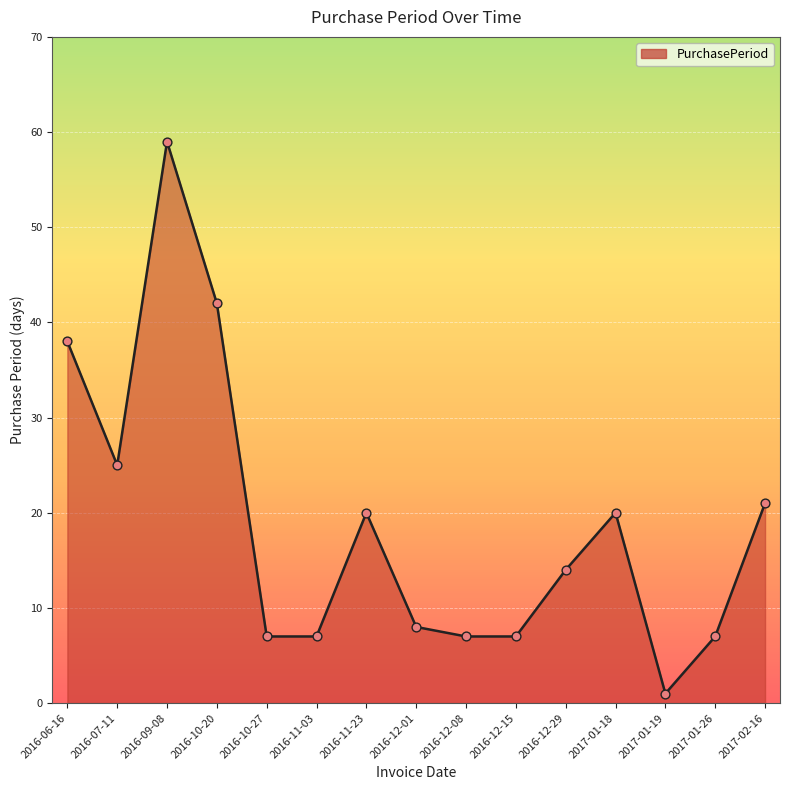

Between 2016-12-08 and 2017-02-16, which is larger?

2017-02-16